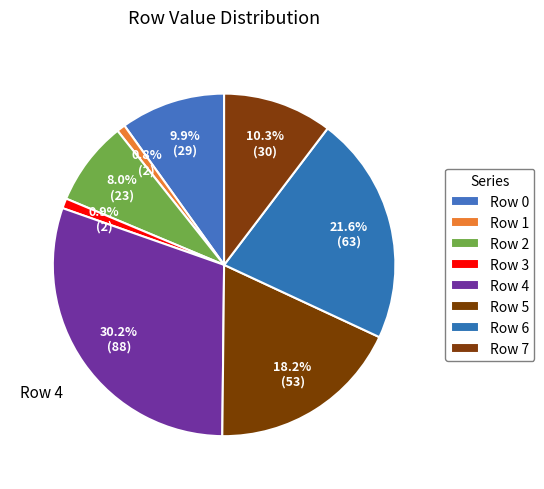

Combined, do Row 3 and Row 5 account for over 50%?

No